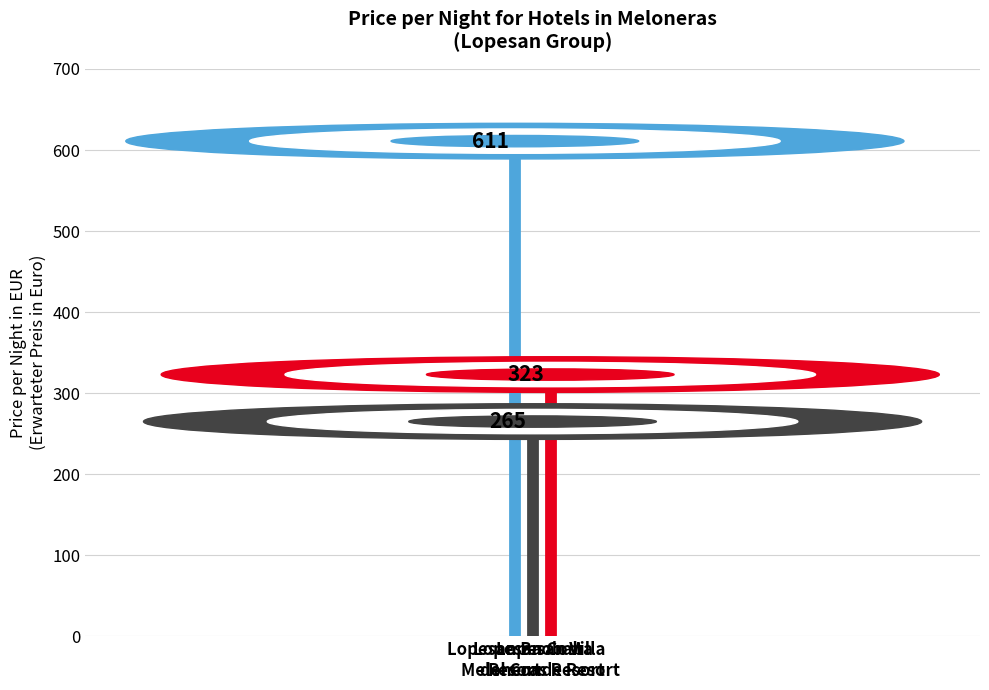

Count the values in the range 265 to 611.

3